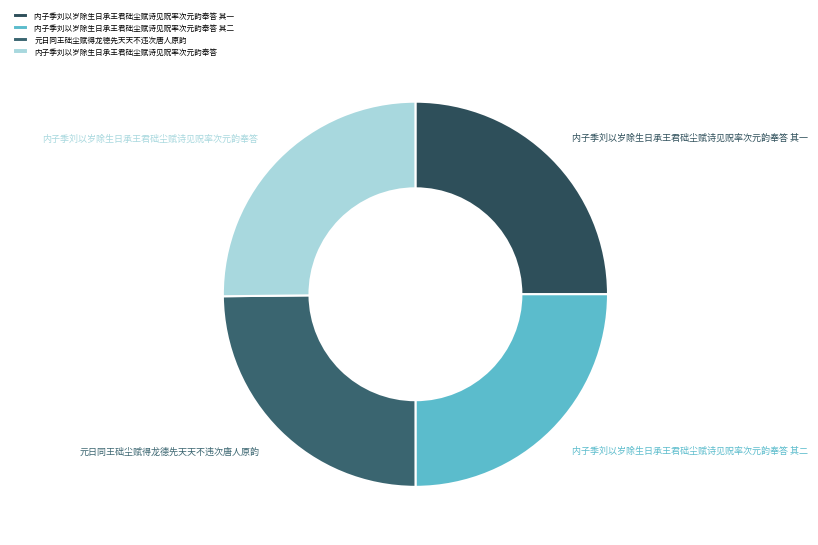

Approximately how many times larger is the value at 内子季刘以岁除生日承王君础尘赋诗见贶率次元韵奉答 compared to 元日同王础尘赋得龙德先天天不违次唐人原韵?

1.0